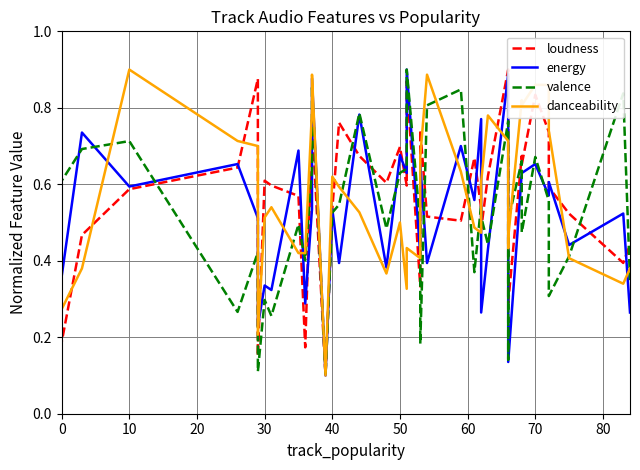

True or false: loudness and valence cross at least once.

True